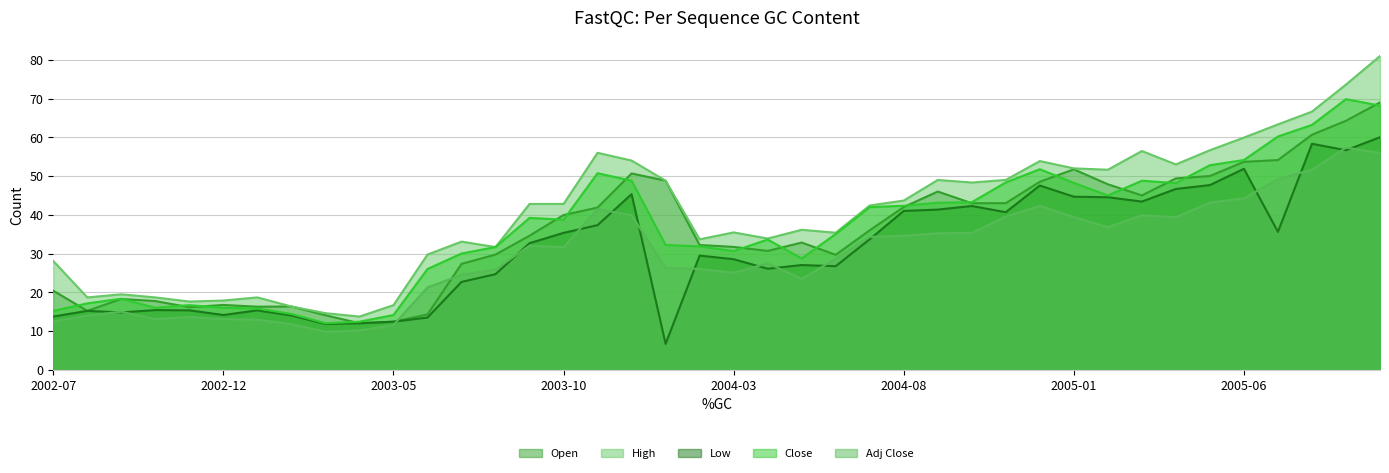

Which series has the widest spread of values?

High